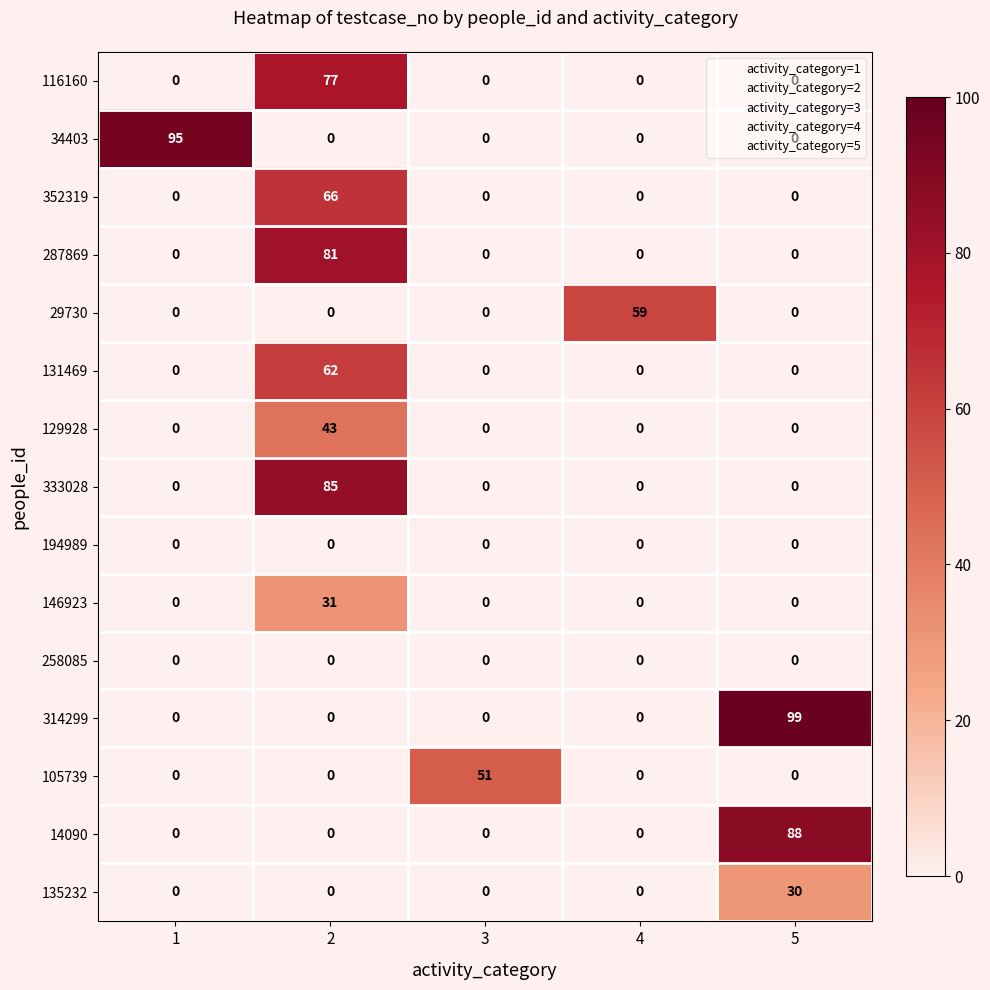

What is the total value across all series at 4?

59